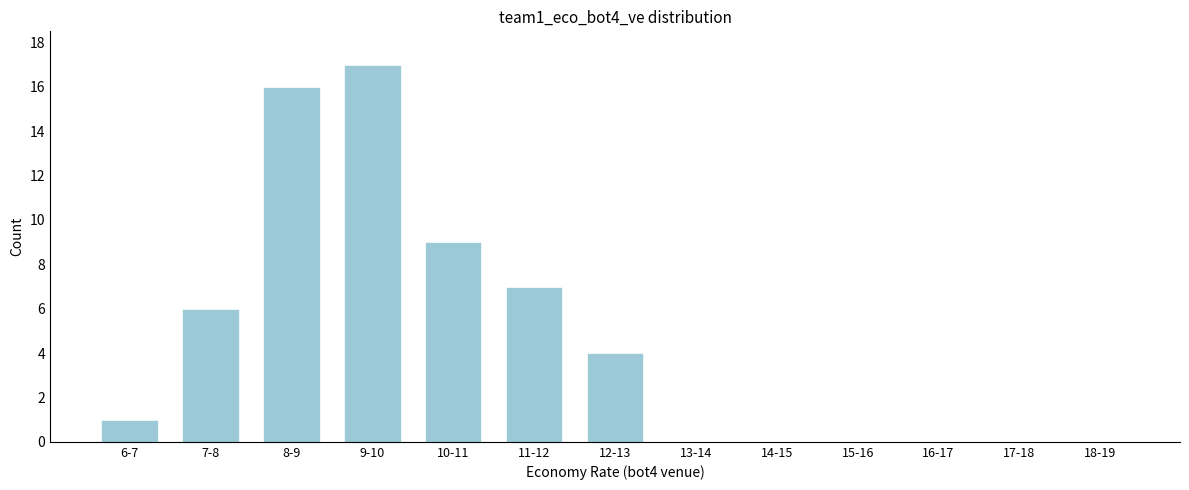

Reading left to right, list all the values displayed in this chart.

6-7=1	7-8=6	8-9=16	9-10=17	10-11=9	11-12=7	12-13=4	13-14=0	14-15=0	15-16=0	16-17=0	17-18=0	18-19=0